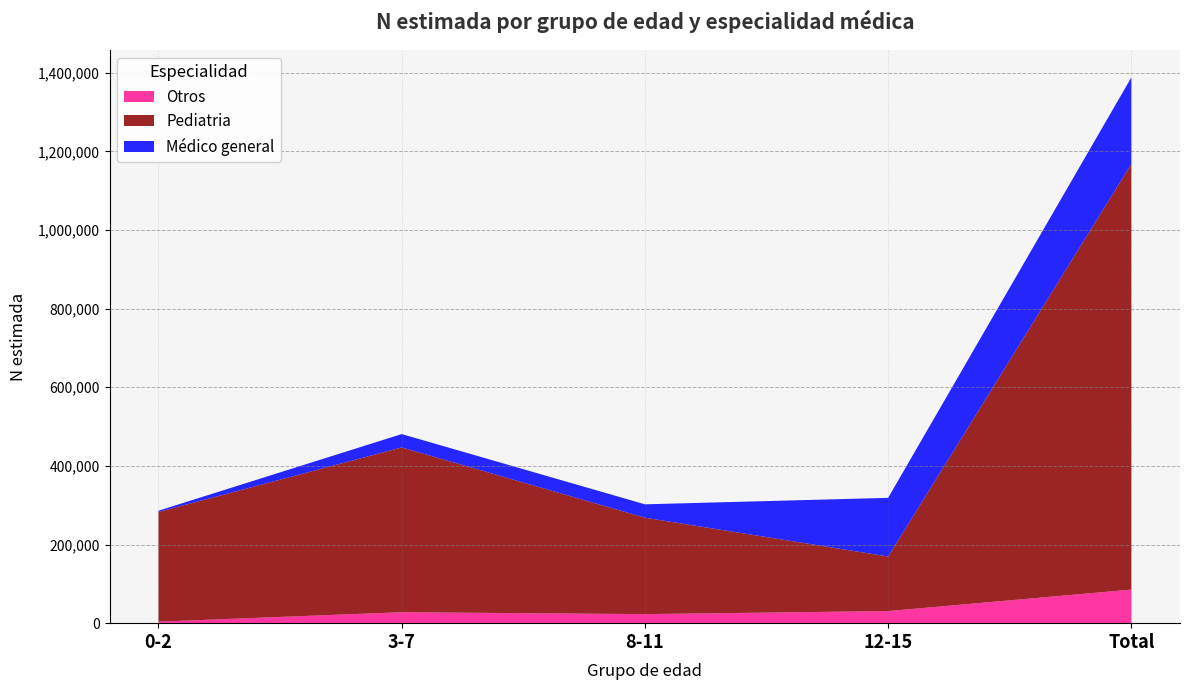

Reading left to right, transcribe all the data shown in this chart.

Otros: 3843	27820	22973	30743	85378
Pediatria: 279154	419201	245359	138869	1082582
Médico general: 3047	33978	33980	149145	220150